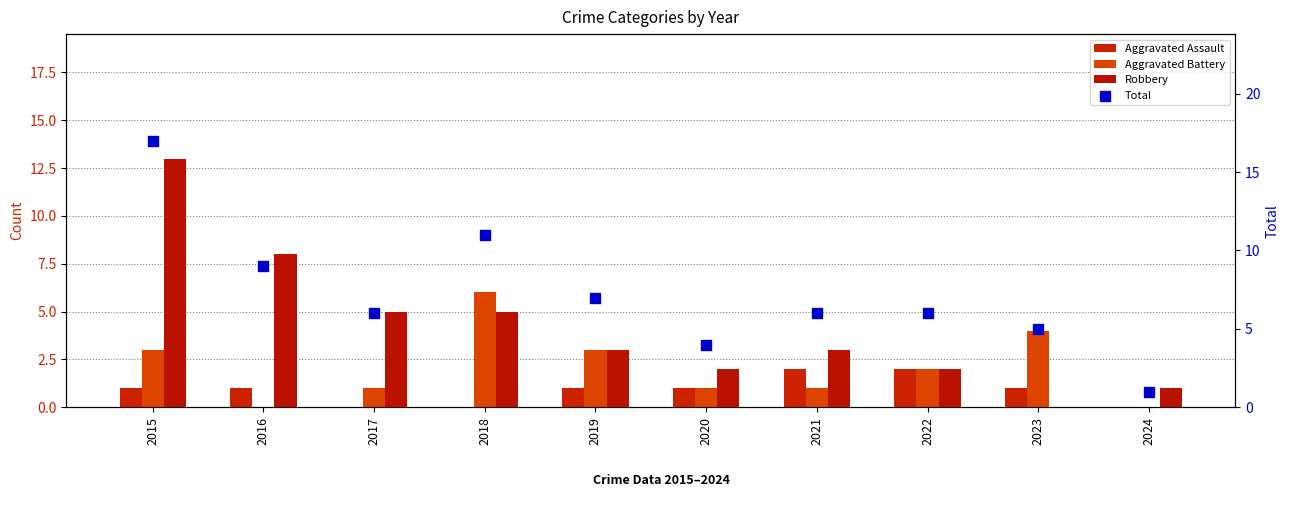

Is the value of Aggravated Assault at 2020 greater than the value of Total at 2015?

No